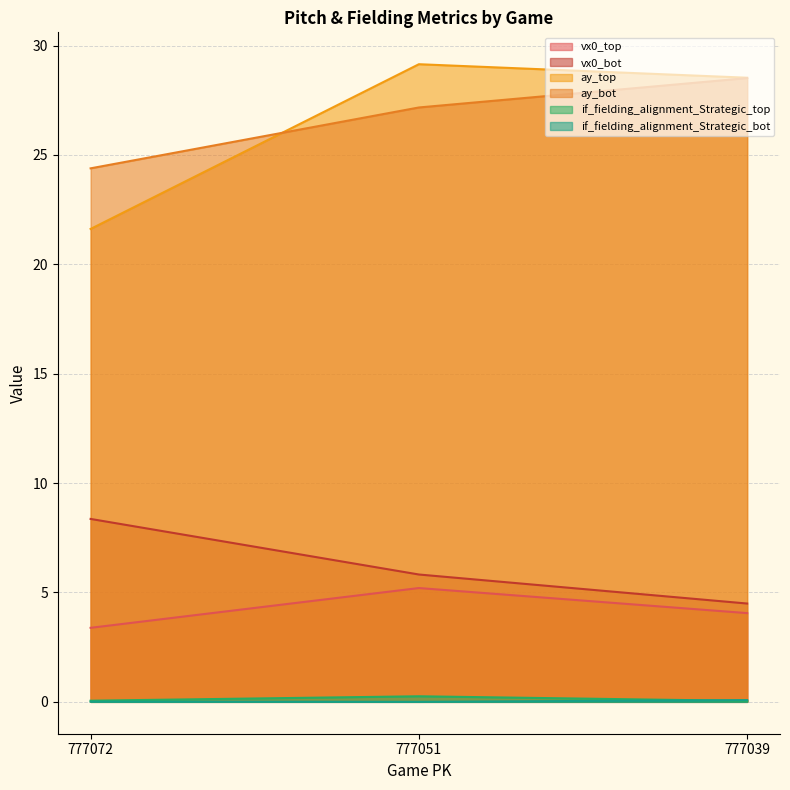

How many categories are shown in the chart?

3